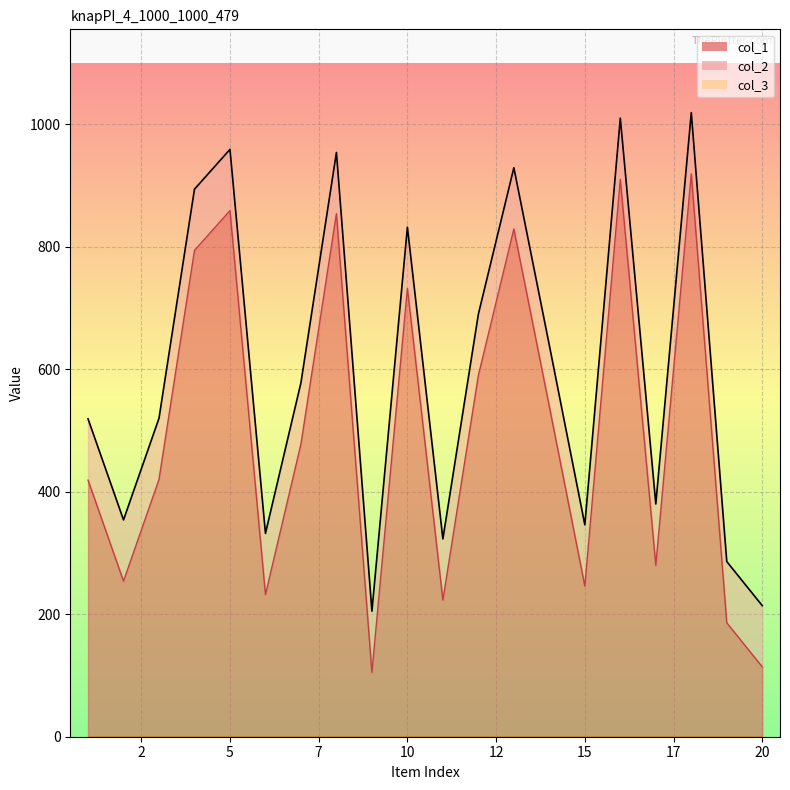

In col_2, how many points are higher than both neighbors (excluding endpoints)?

6